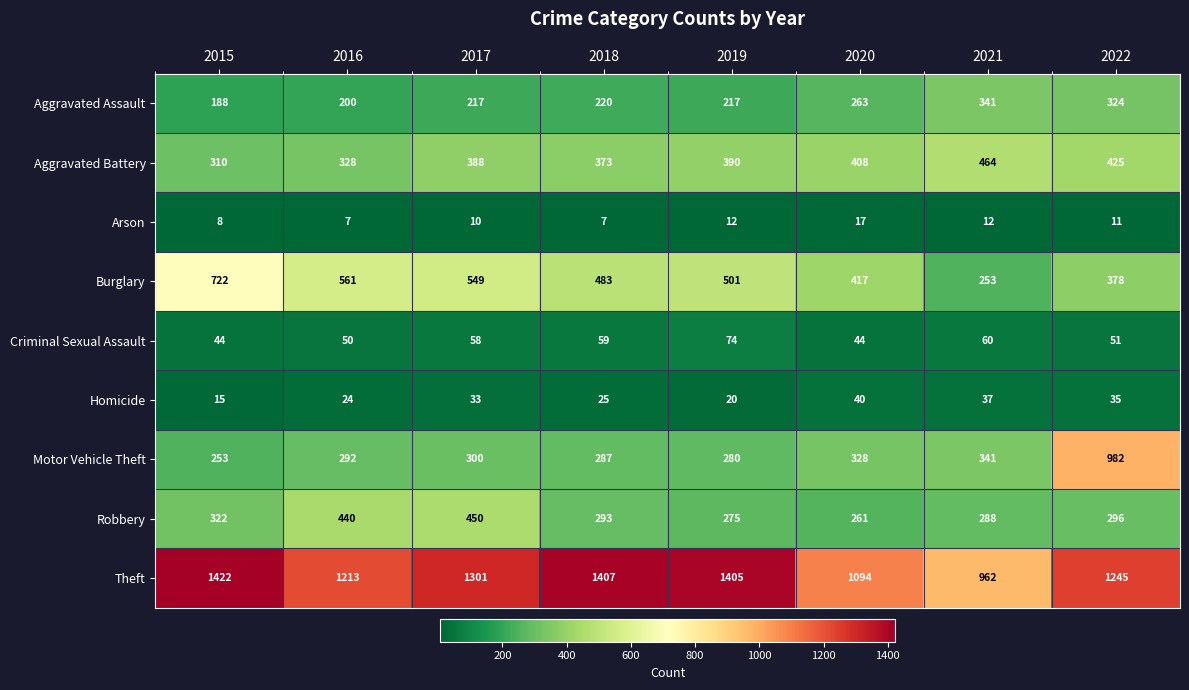

What is the spread (max minus min) of values at 2020?

1077